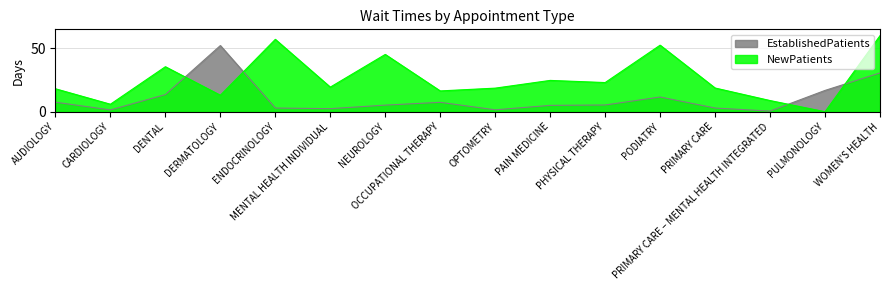

Which category has the lowest value across all series?

PRIMARY CARE – MENTAL HEALTH INTEGRATED